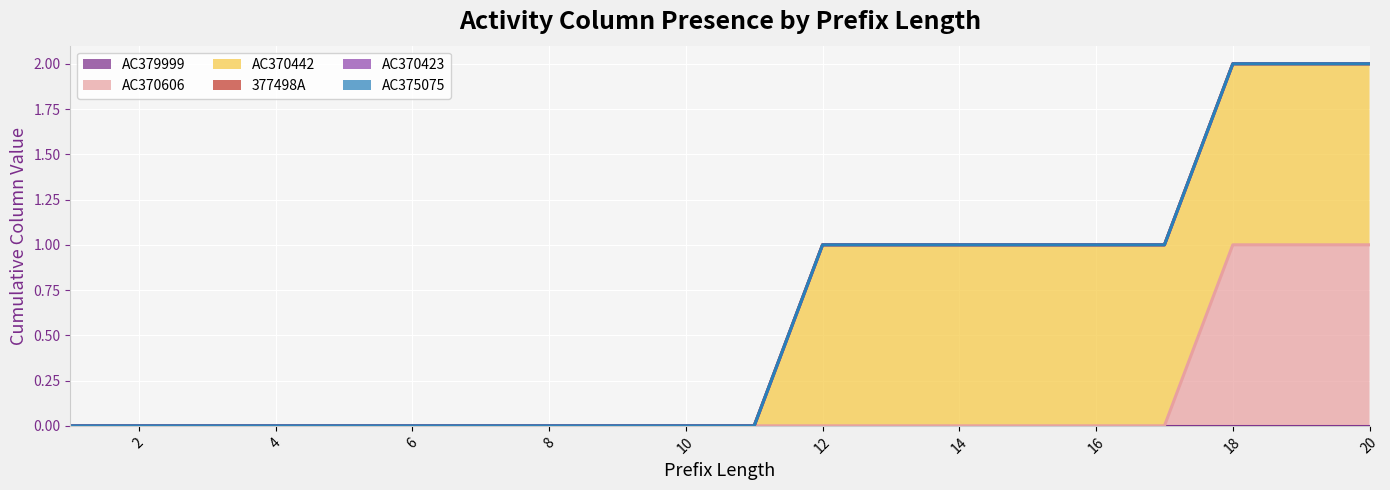

Which category has the highest value across all series?

18